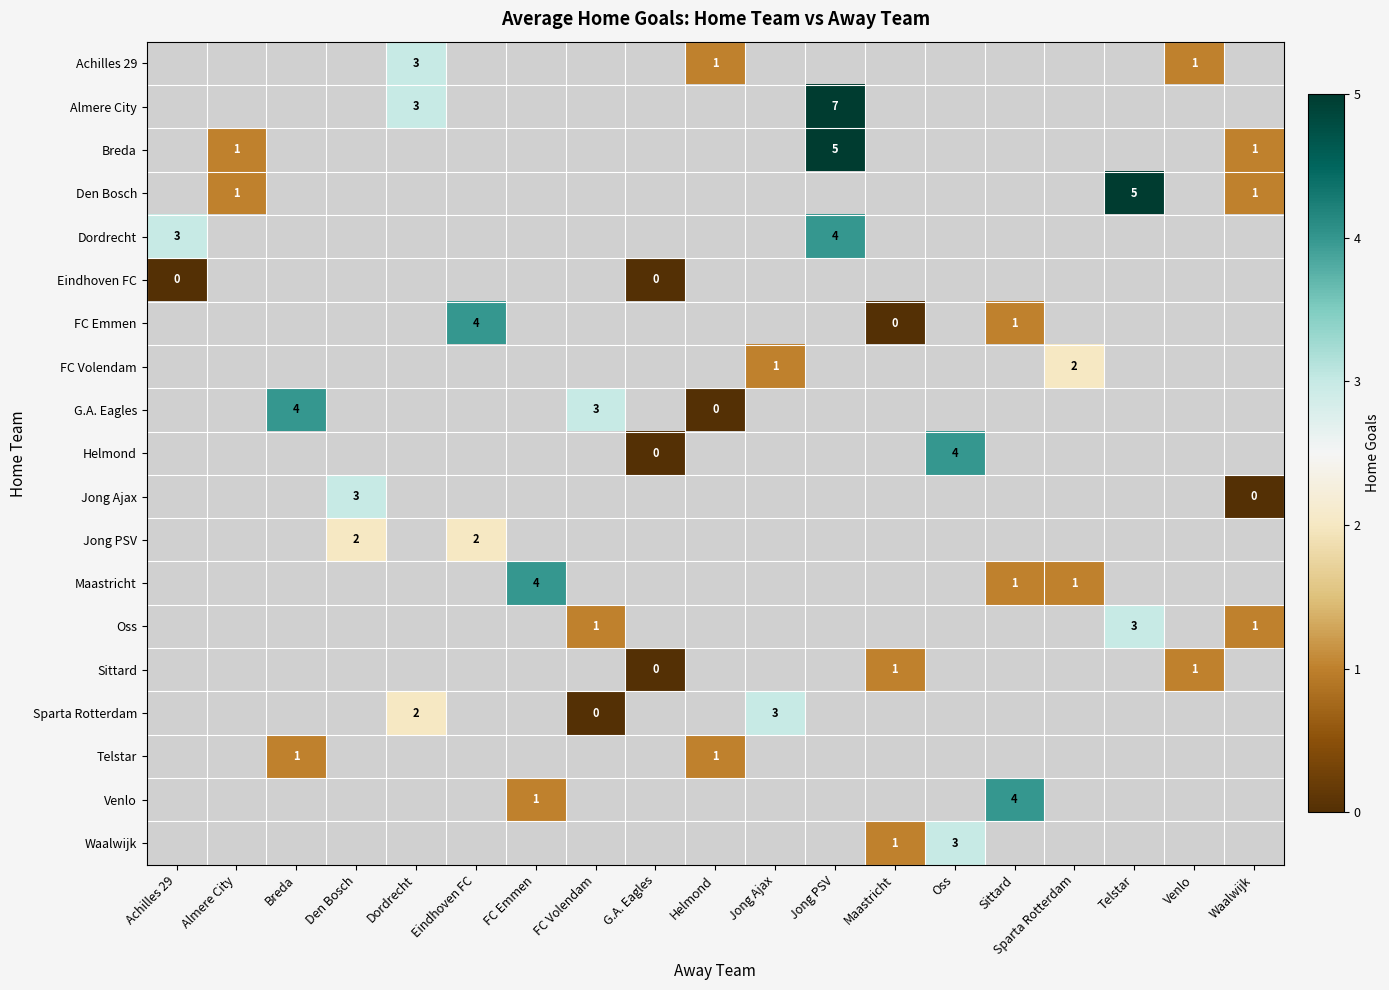

True or false: Breda has a value of 1 at Almere City.

True